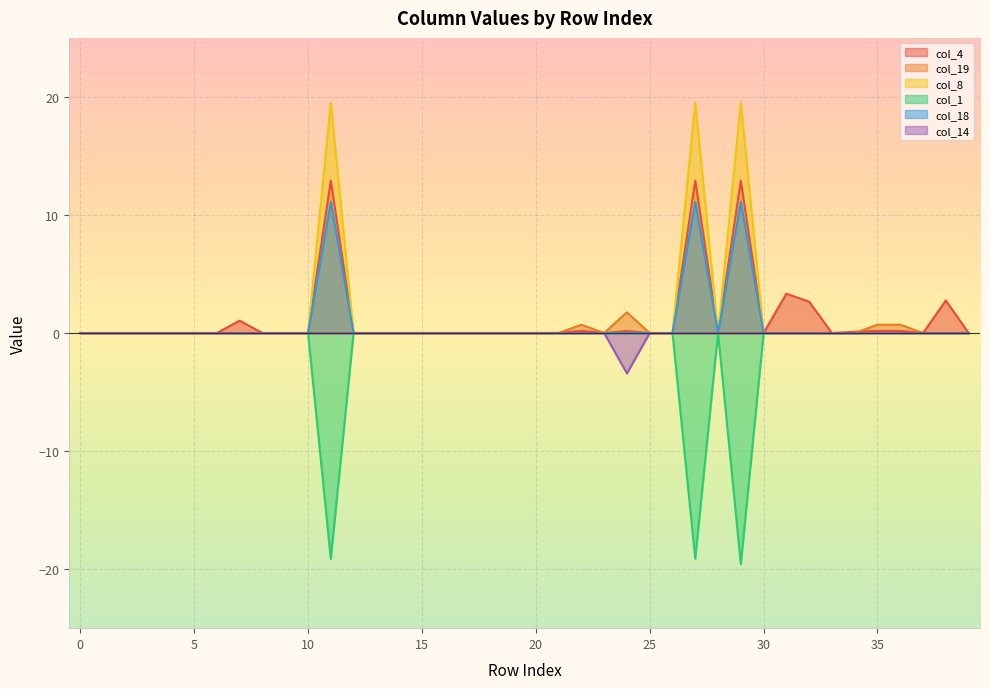

What is the greatest value displayed?

19.5